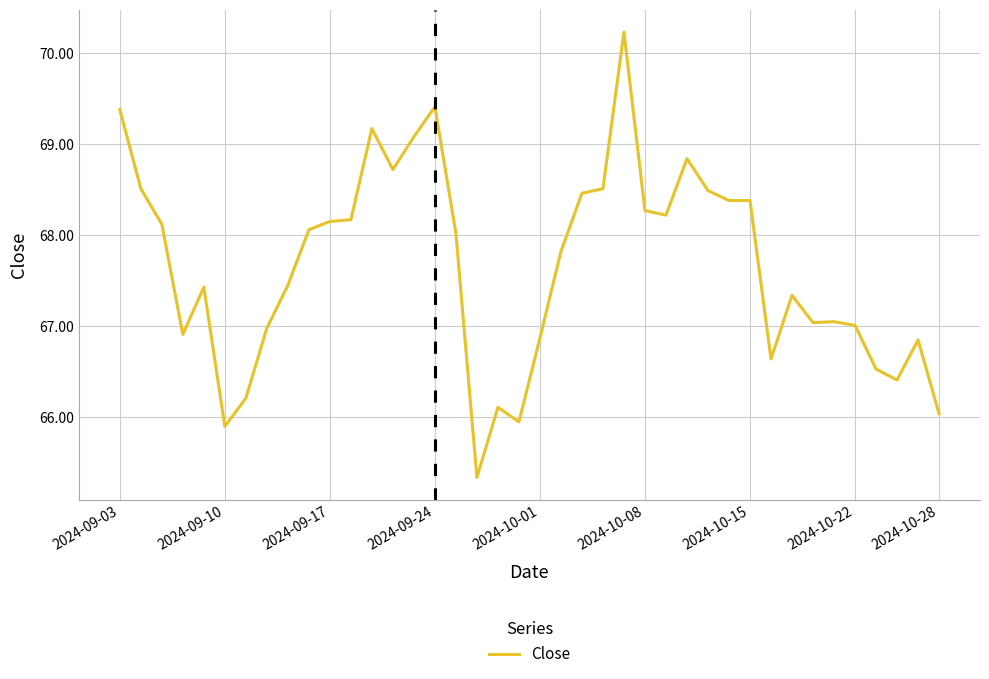

Does the chart display data point markers on the line(s)?

No